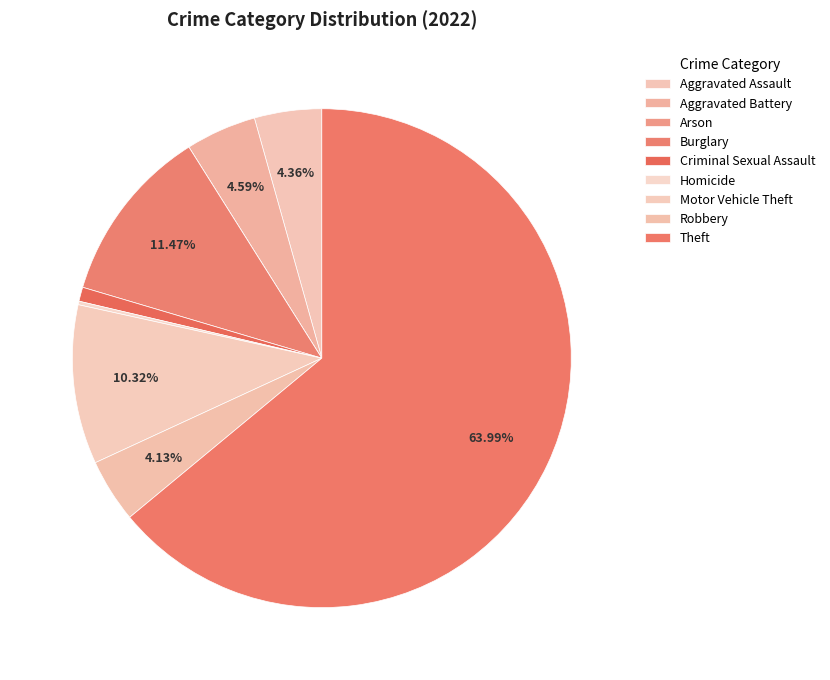

Which category has the smallest portion of the pie?

Arson